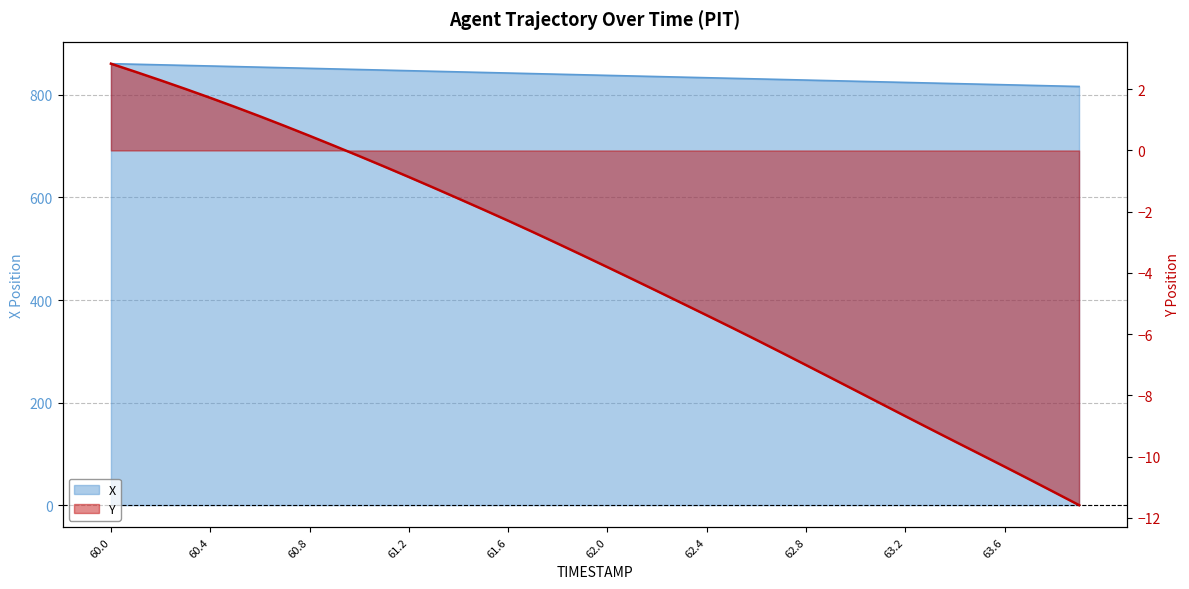

What is the total value across all series at 63.1?

817.2